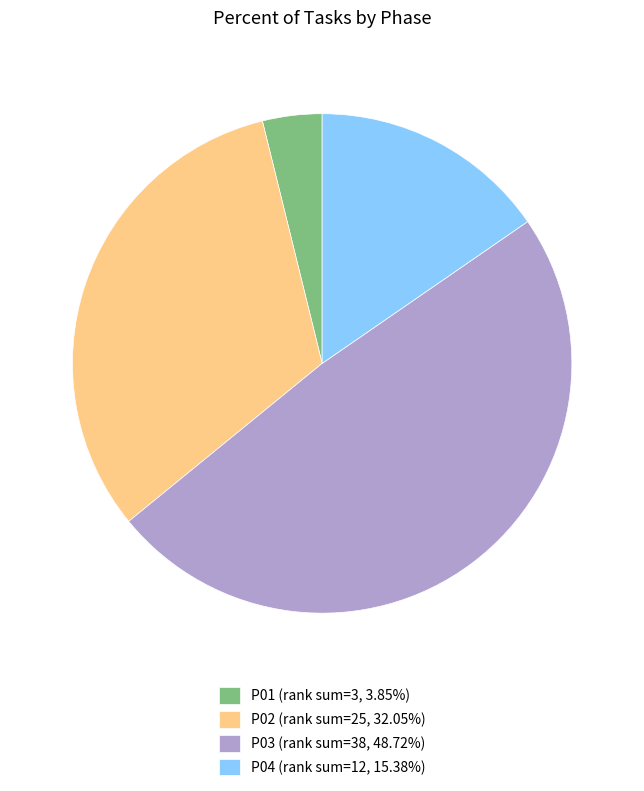

What is the ratio of the value at P02 (rank sum=25, 32.05%) to the value at P01 (rank sum=3, 3.85%)?

8.3